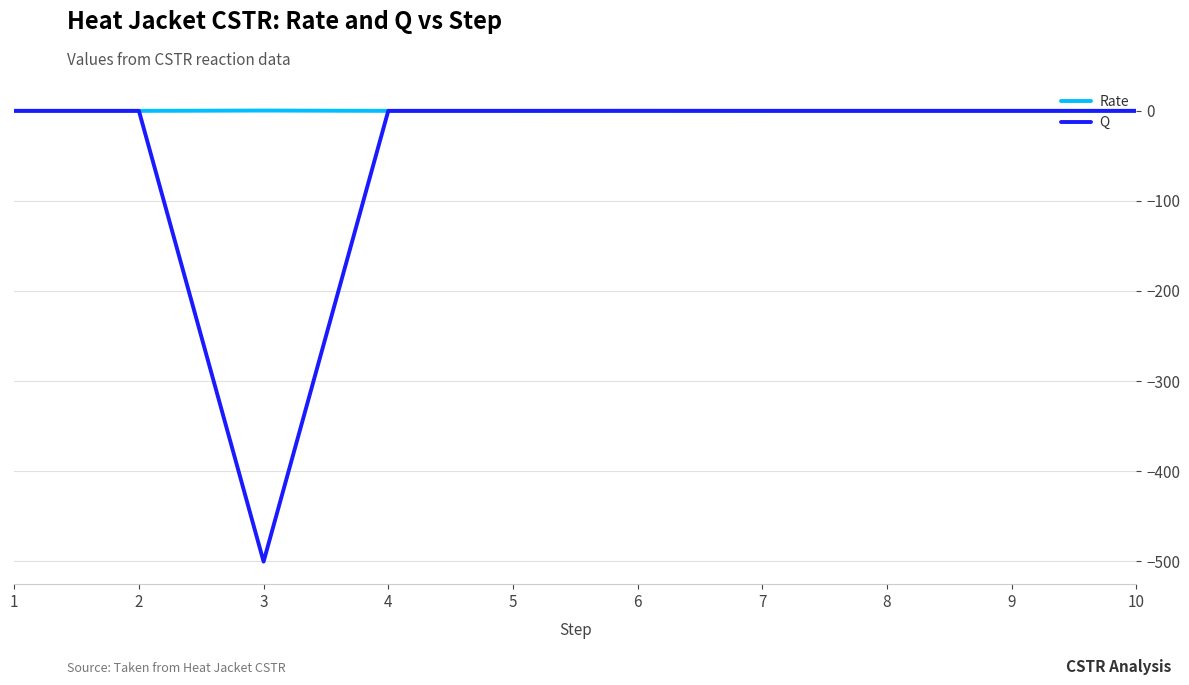

What is the greatest value displayed?

0.3